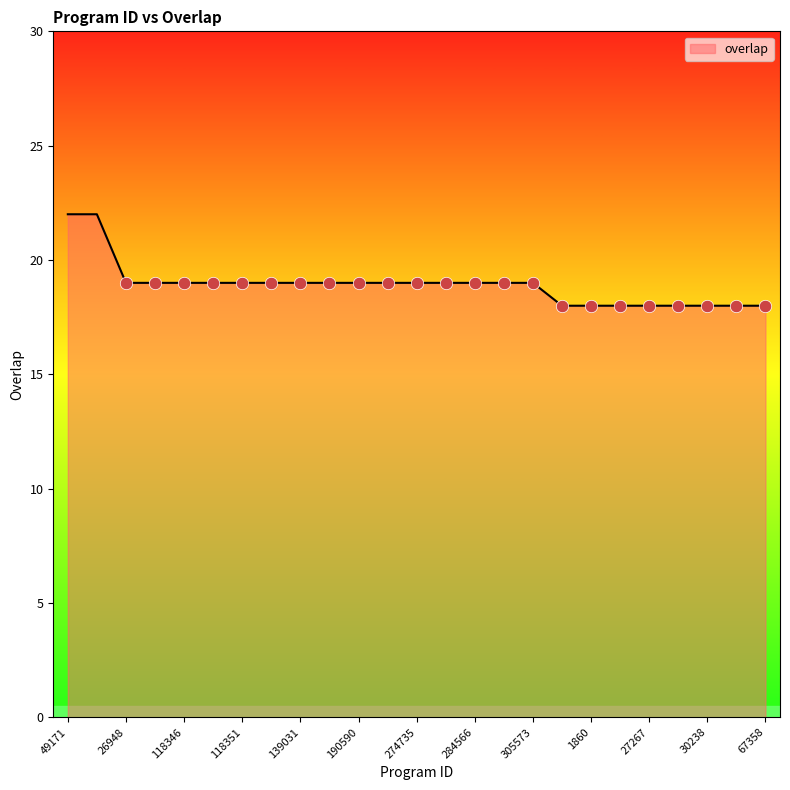

What is the difference between the maximum and minimum values?

4